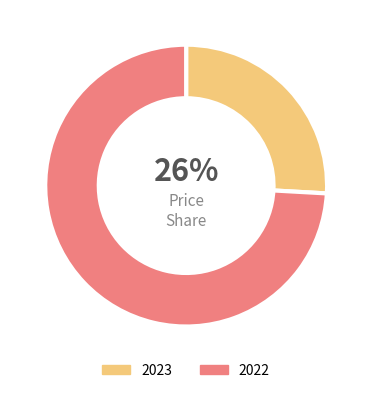

The 2023 slice represents 12% of the pie. True or false?

False